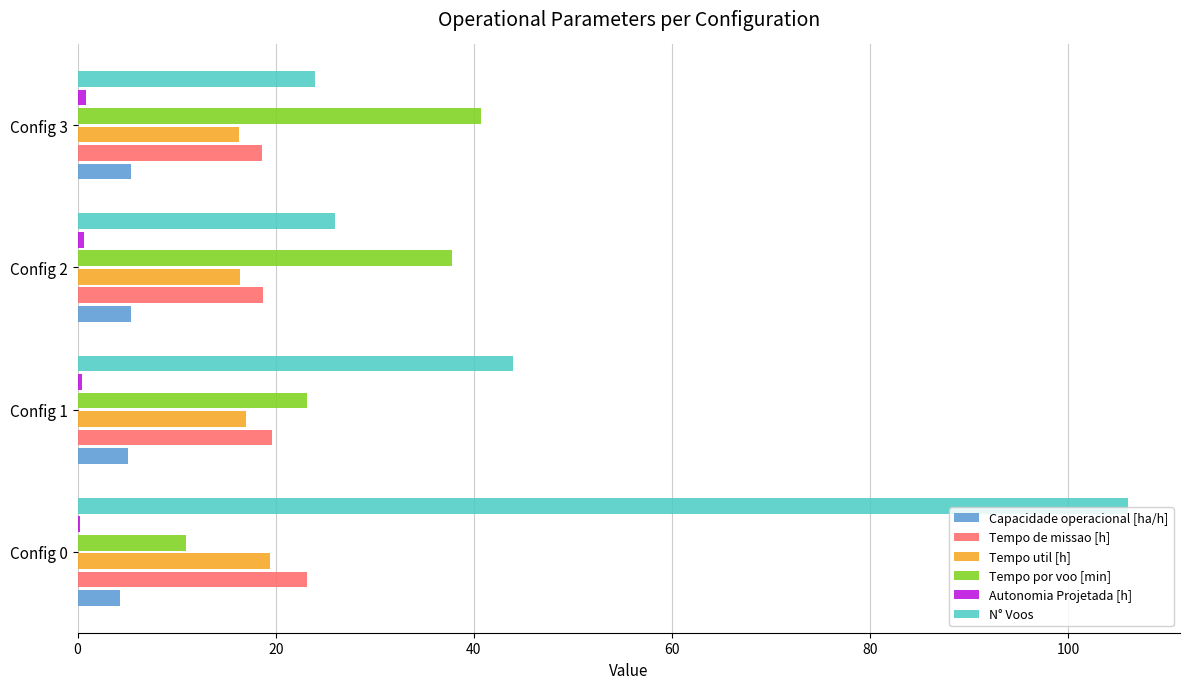

Between Config 0 and Config 3, which series saw the biggest shift?

N° Voos